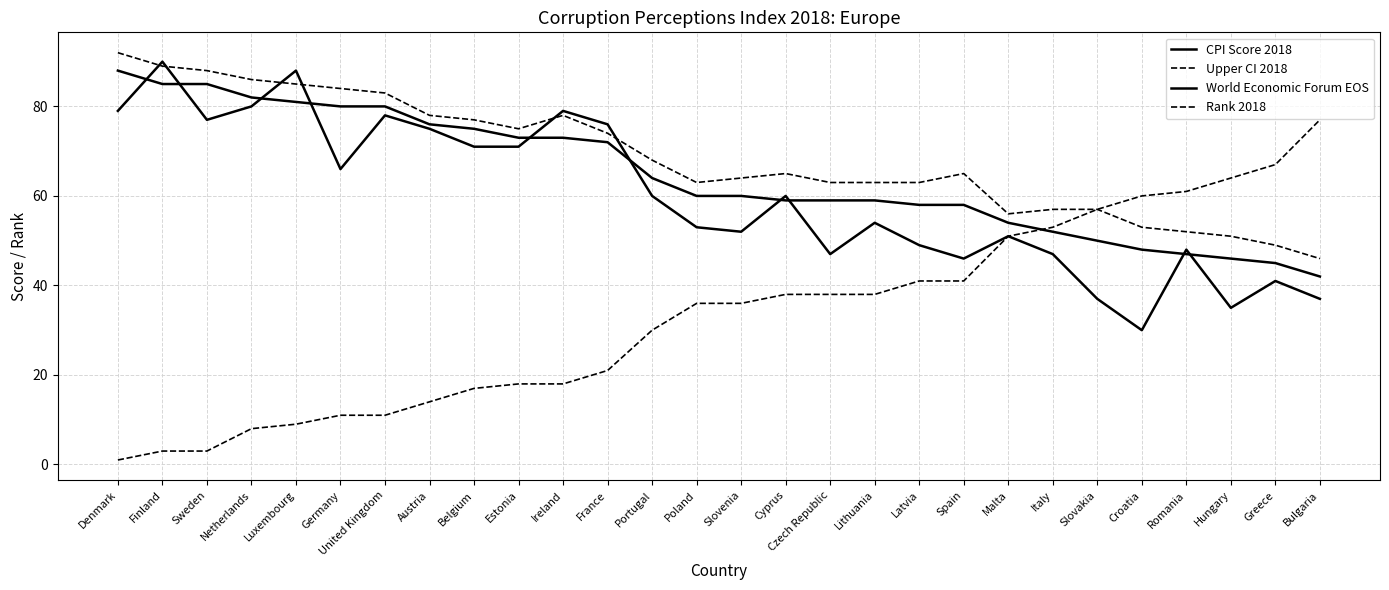

How many lines are shown in the chart?

4